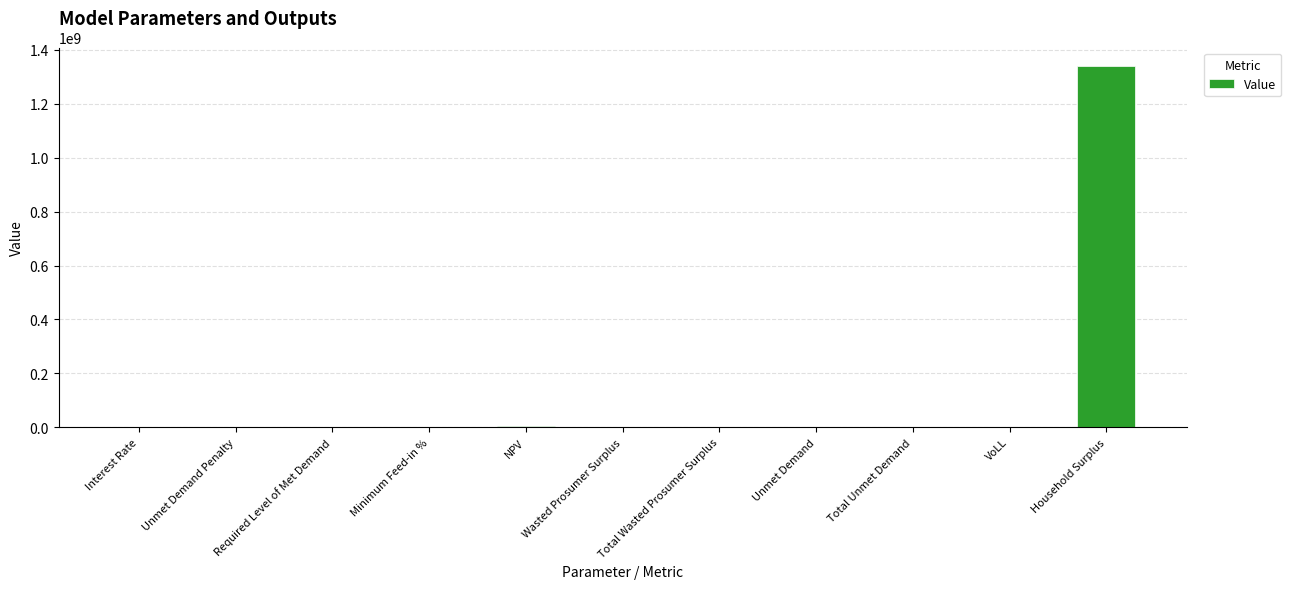

What value does the data have at VoLL?

0.7